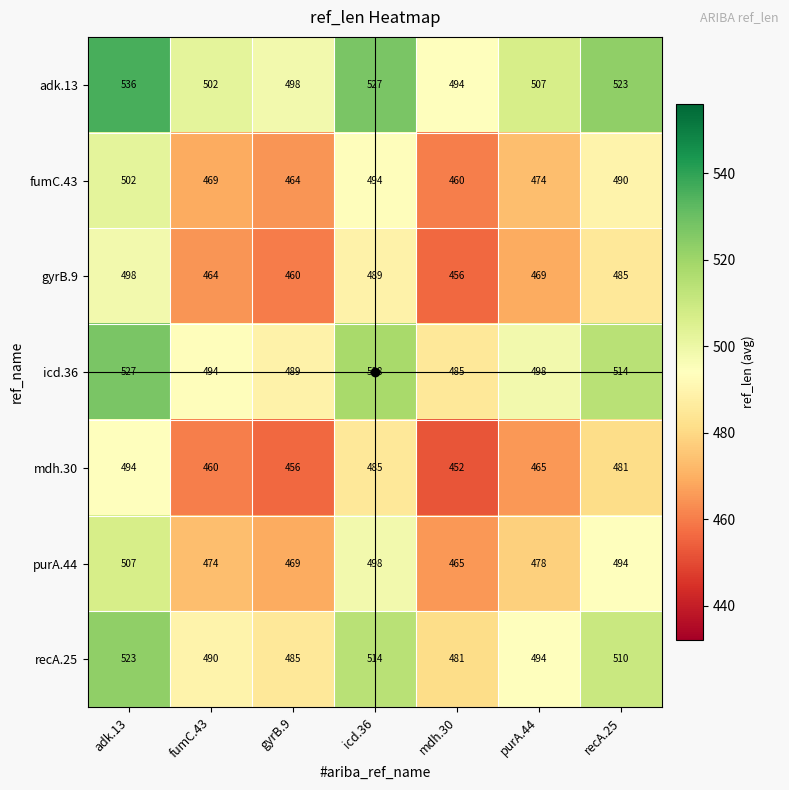

At mdh.30, list the series in order from smallest to largest.

mdh.30, gyrB.9, fumC.43, purA.44, recA.25, icd.36, adk.13